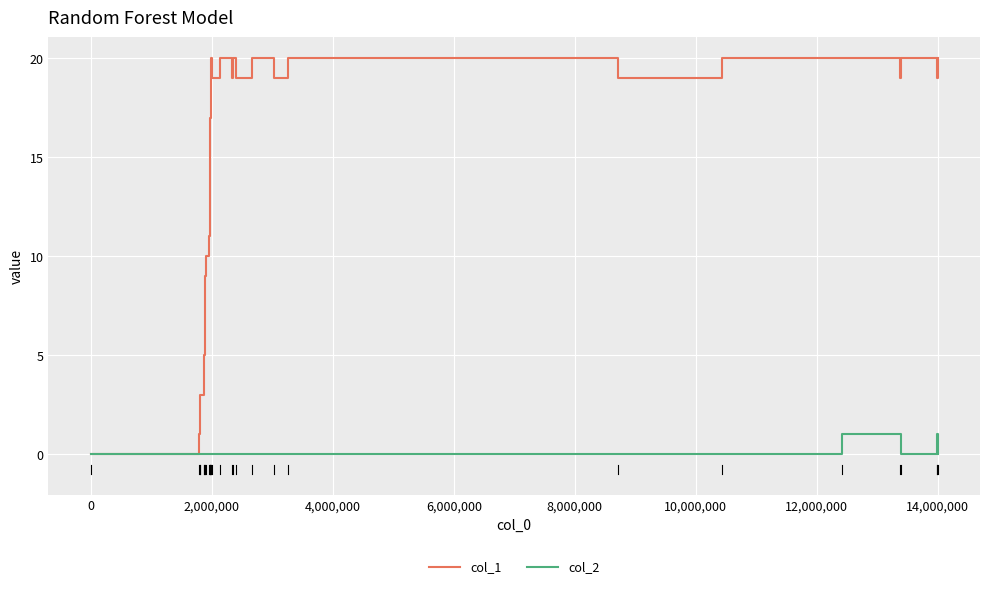

What is the average value of the col_1 series?

14